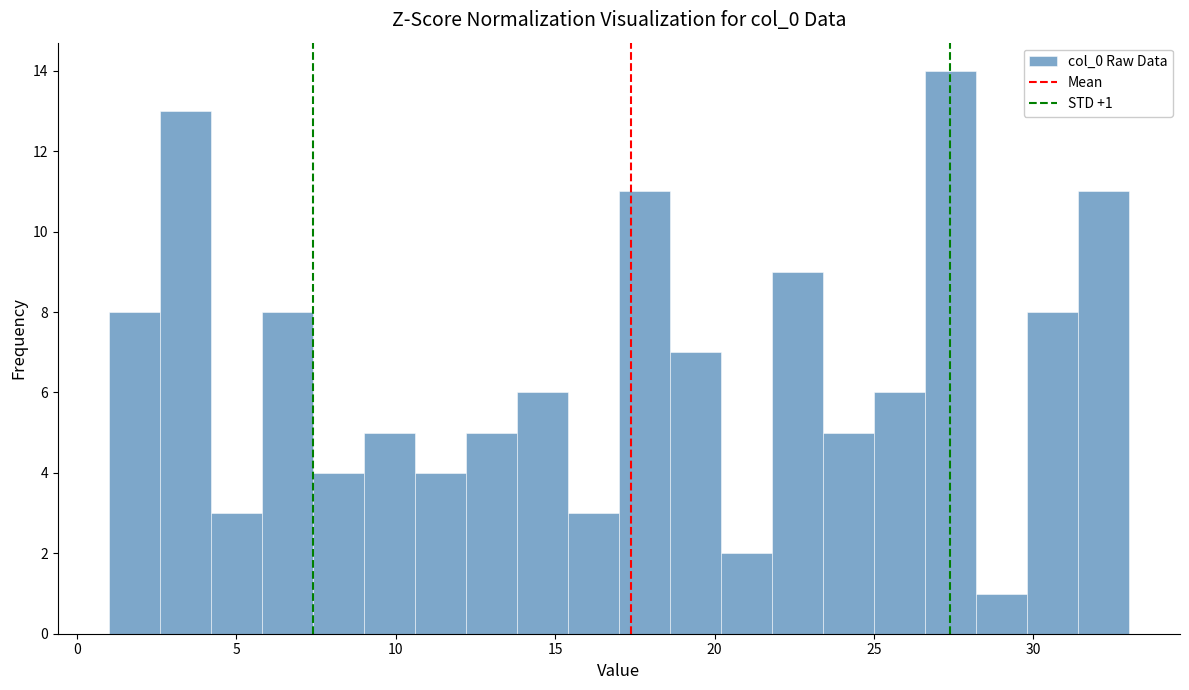

Around what value on the x-axis is the tallest bar? Give the approximate position of its centre, as read against the axis.

27.5